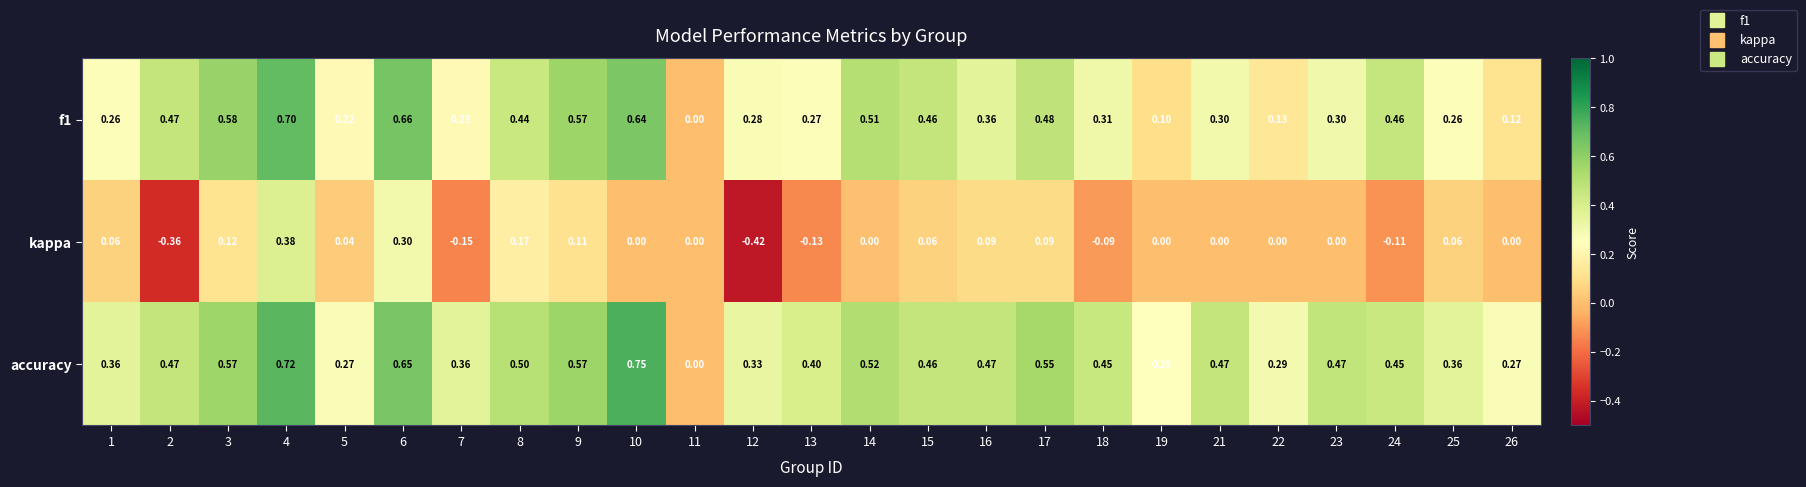

Which series changed the most between 5 and 11?

accuracy